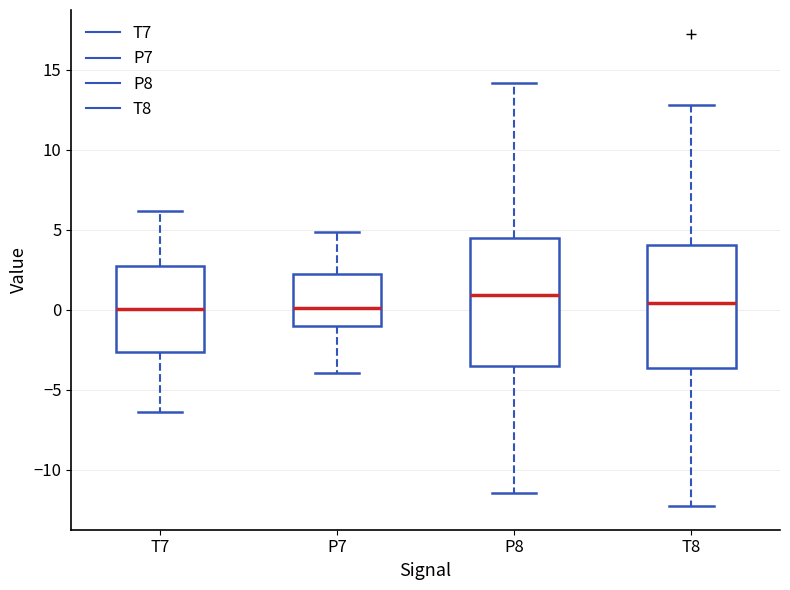

Reading left to right, transcribe this box plot: for each box, give where its median line is, the range the box spans, and where its two whiskers end, as read against the y-axis. The values are not printed on the chart, so give them approximately, as read against the axis.

T7: median 0.0, box -2.5 to 2.5, whiskers -6.5 to 6.0
P7: median 0.0, box -1.0 to 2.0, whiskers -4.0 to 5.0
P8: median 1.0, box -3.5 to 4.5, whiskers -11.5 to 14.0
T8: median 0.5, box -3.5 to 4.0, whiskers -12.5 to 13.0